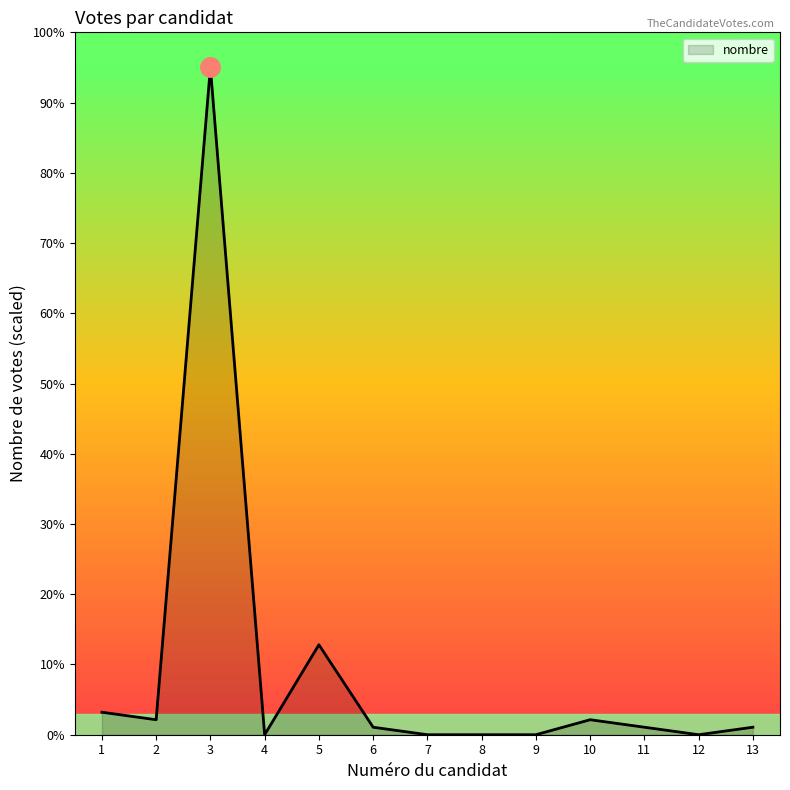

At which label does the data first exceed 1?

1